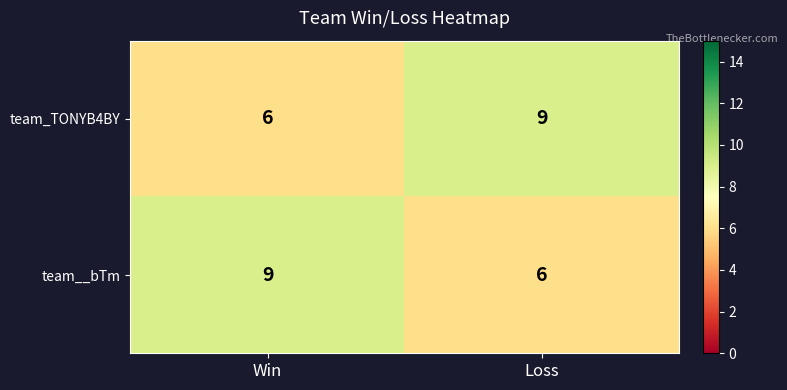

What is the sum of all team__bTm values?

15